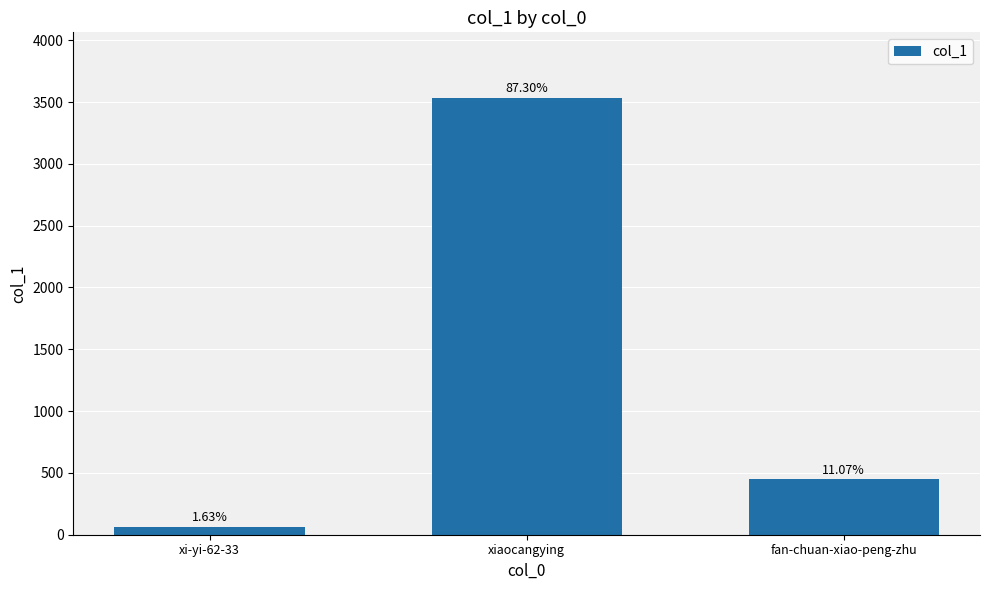

Approximately how many times larger is the value at xiaocangying compared to fan-chuan-xiao-peng-zhu?

7.9